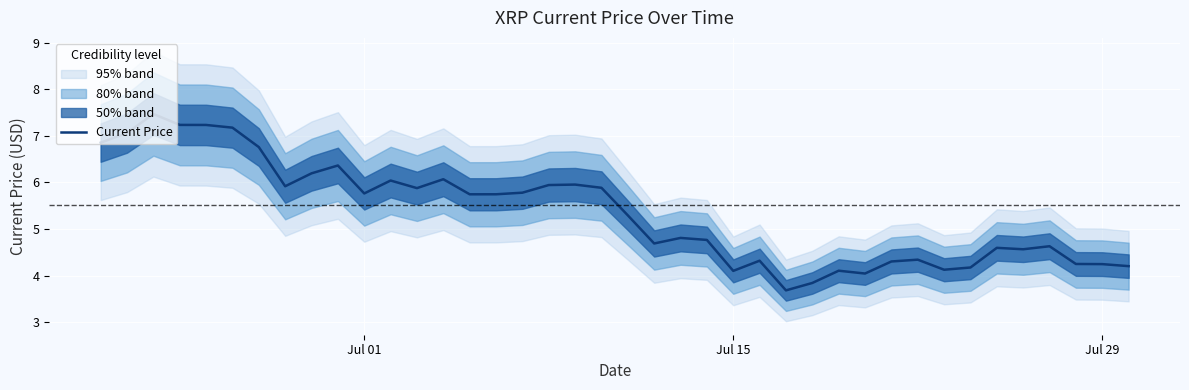

How many data points does each series have?

40